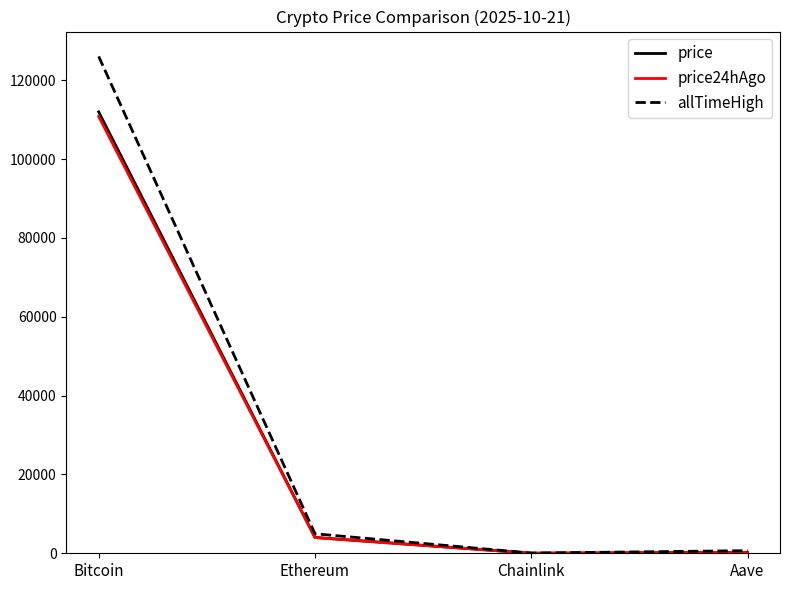

Which series changed the most between Bitcoin and Ethereum?

allTimeHigh